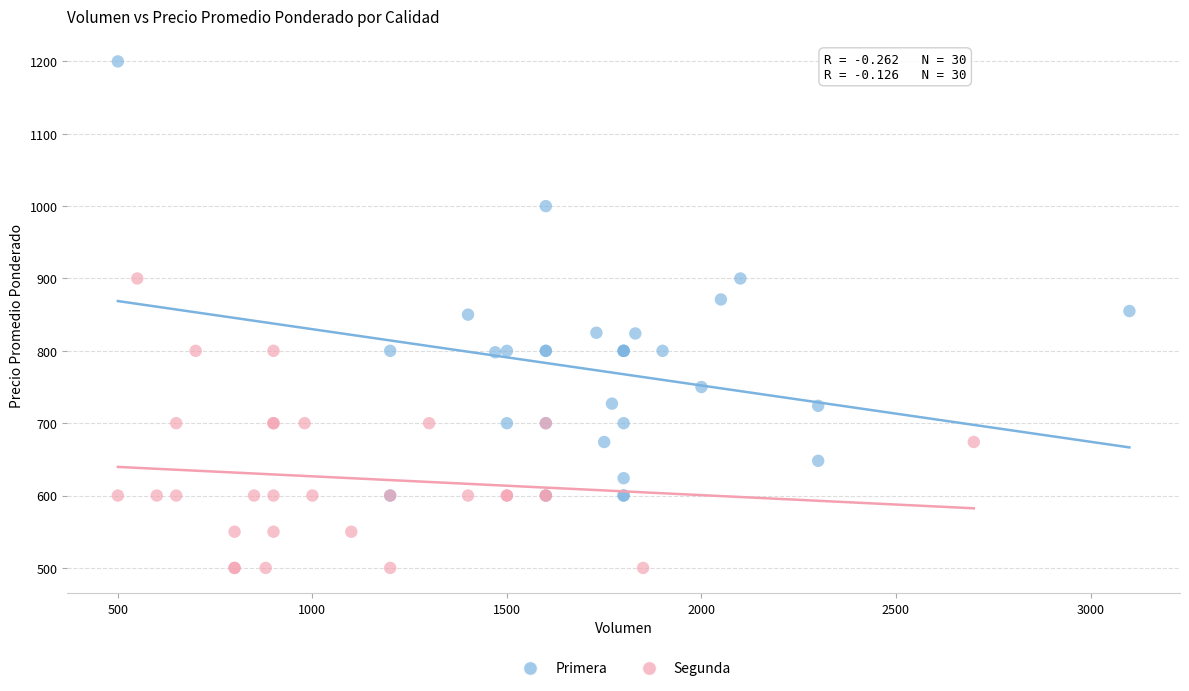

Which series contains the highest Y value?

Primera